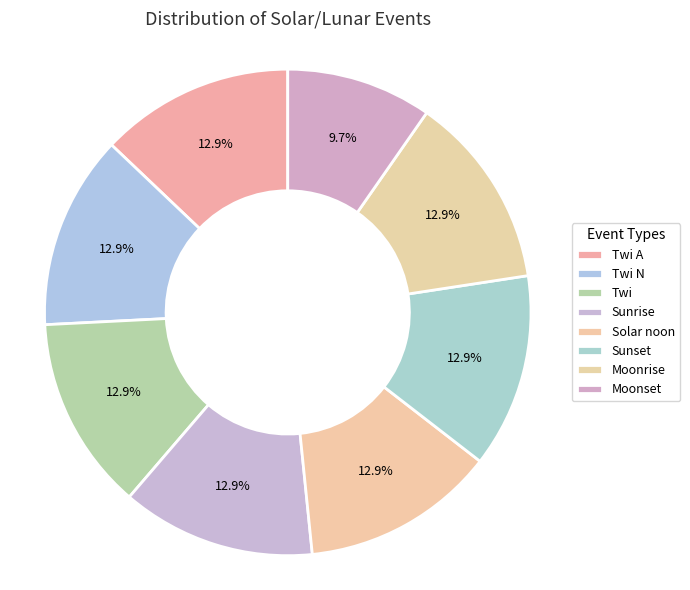

How many segments does this pie chart have?

8